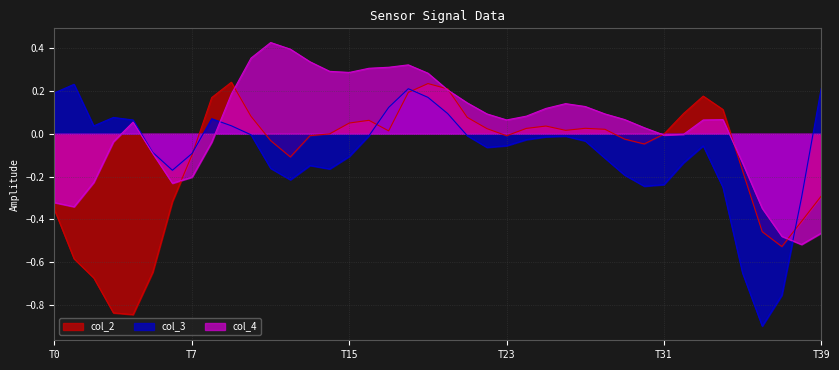

Which series has the largest total across all categories?

col_4